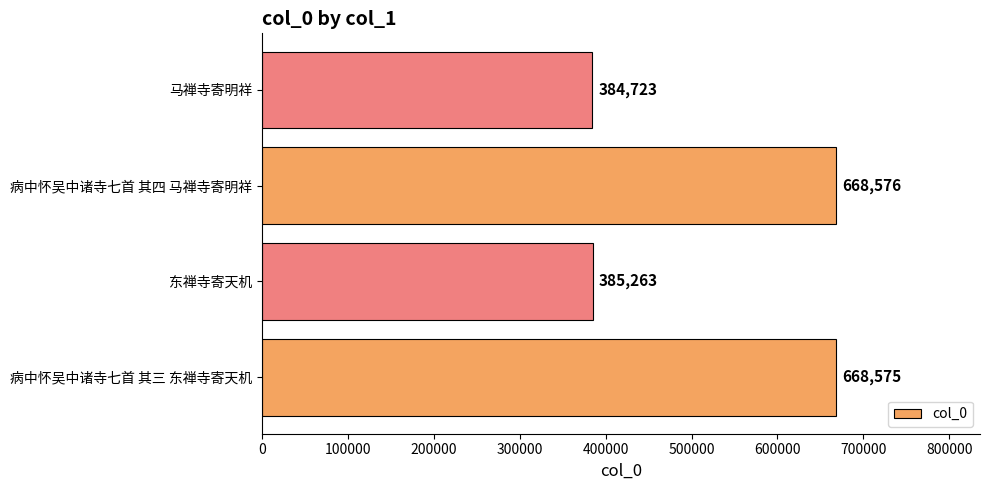

How many data points does each series have?

4